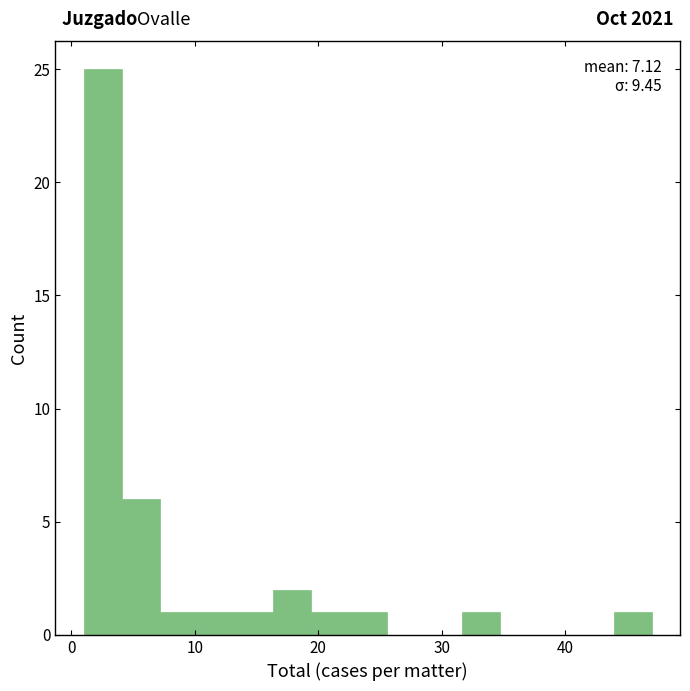

Read against the x-axis, roughly where is the centre of the tallest bar?

3